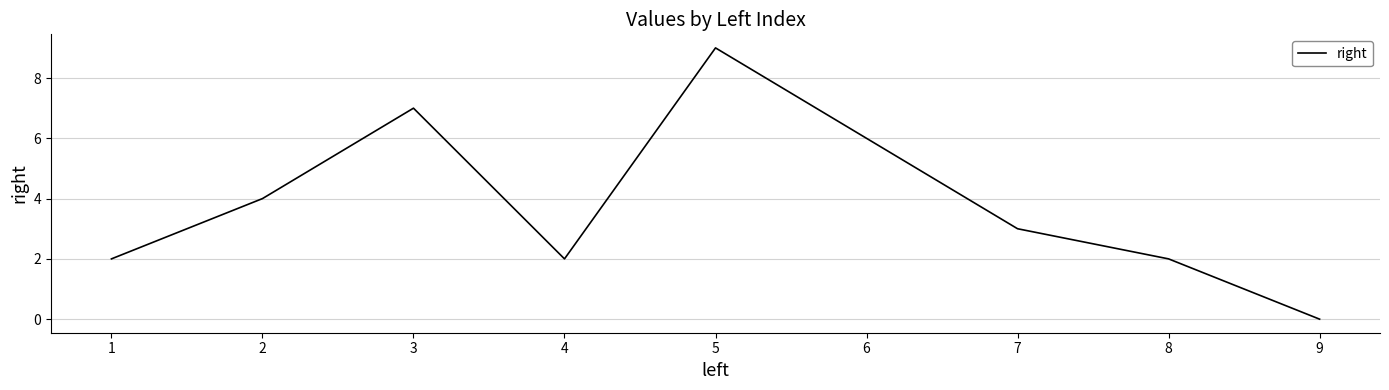

How many categories are shown in the chart?

9